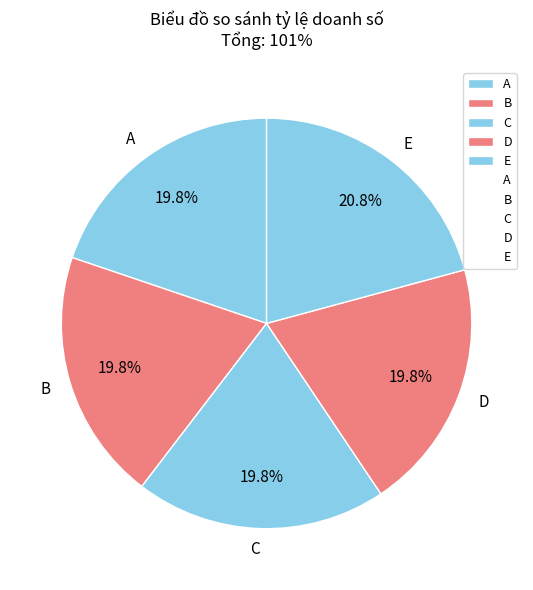

Does B account for over 50% of the chart?

No